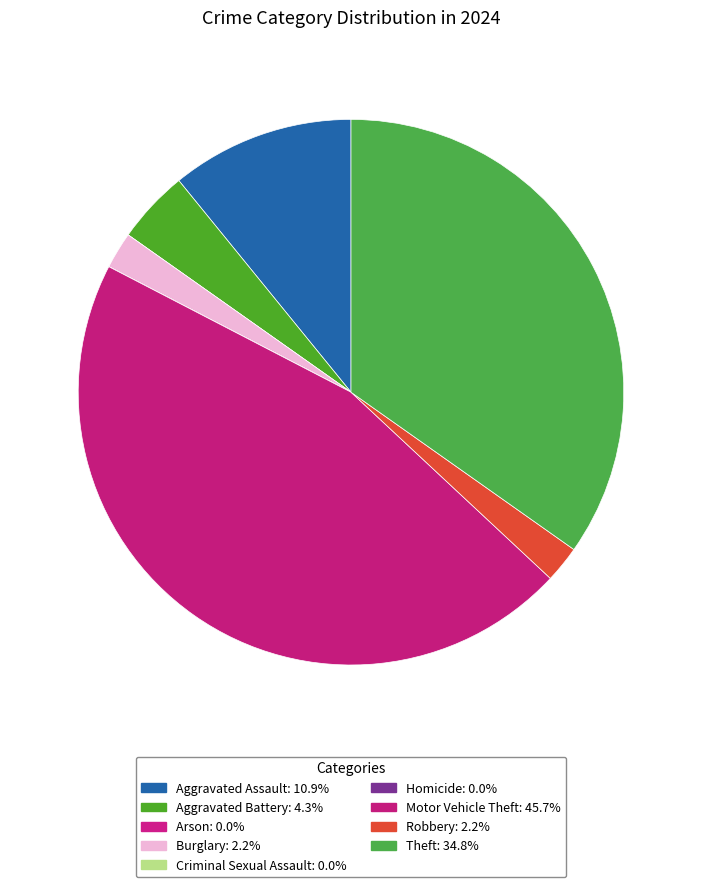

Does Aggravated Battery represent more than half of the total?

No